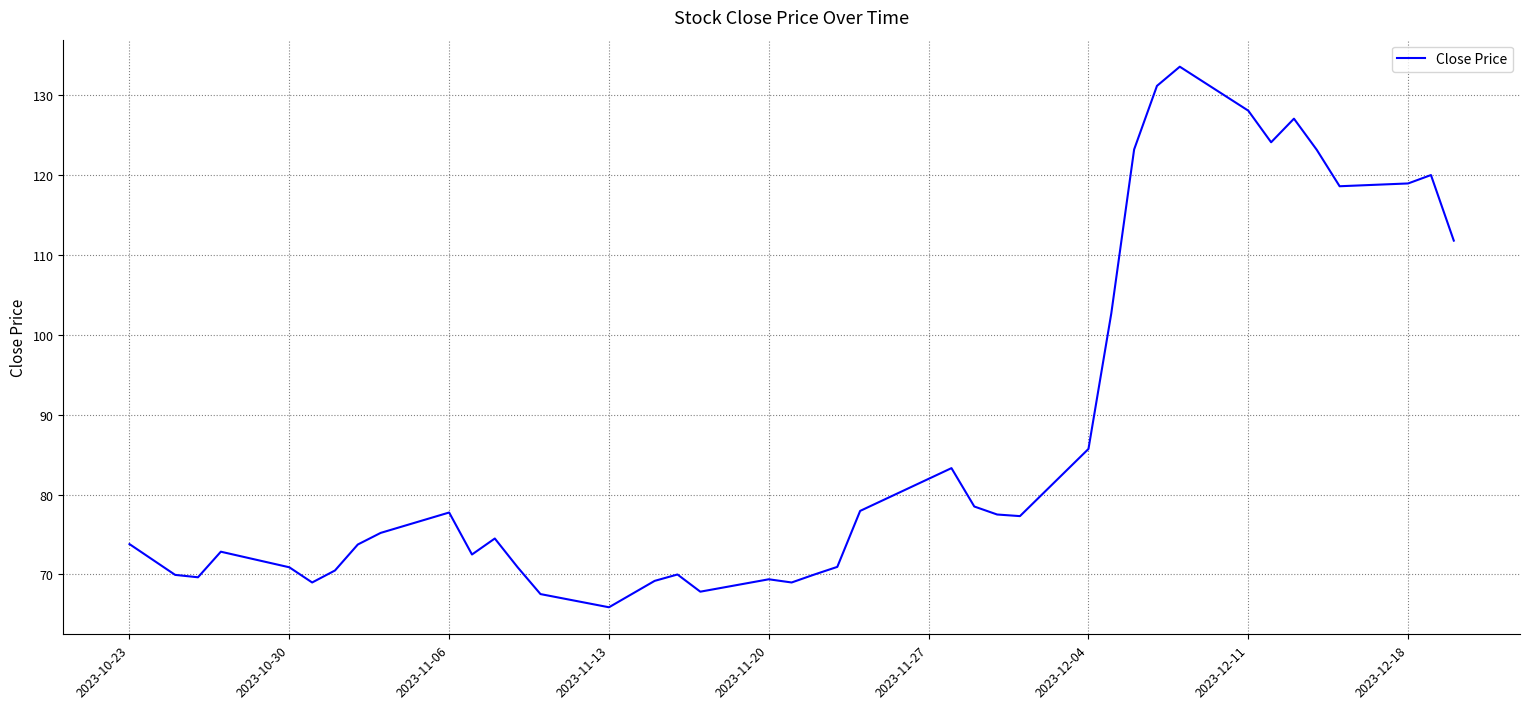

How many distinct data groups are displayed?

1